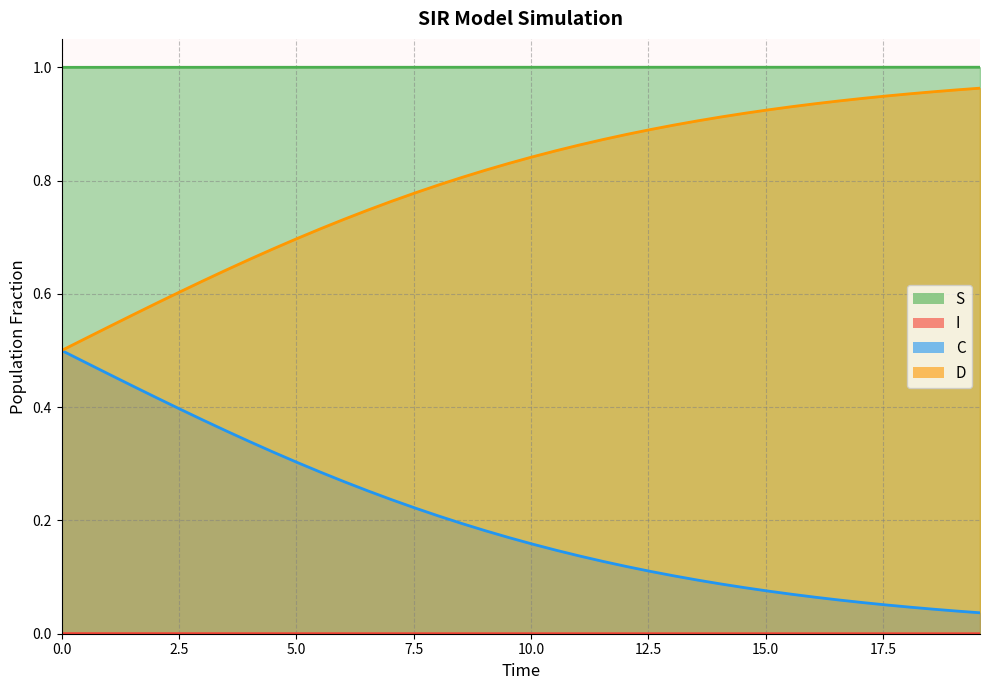

True or false: C has a value of 0.2 at 12.54180602006689.

False